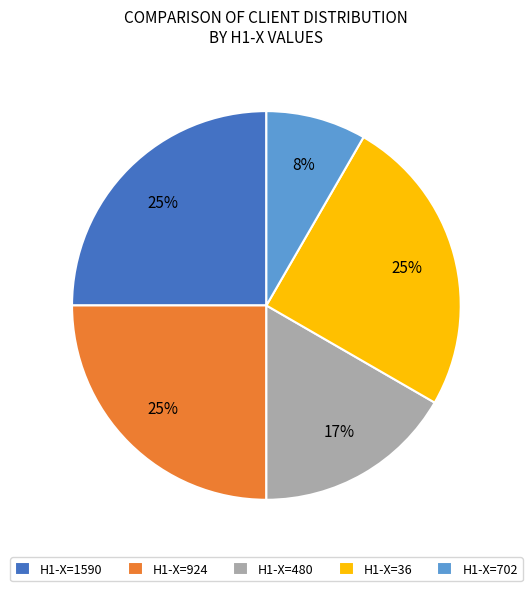

Is it true that H1-X=36 is 25% of the pie?

True